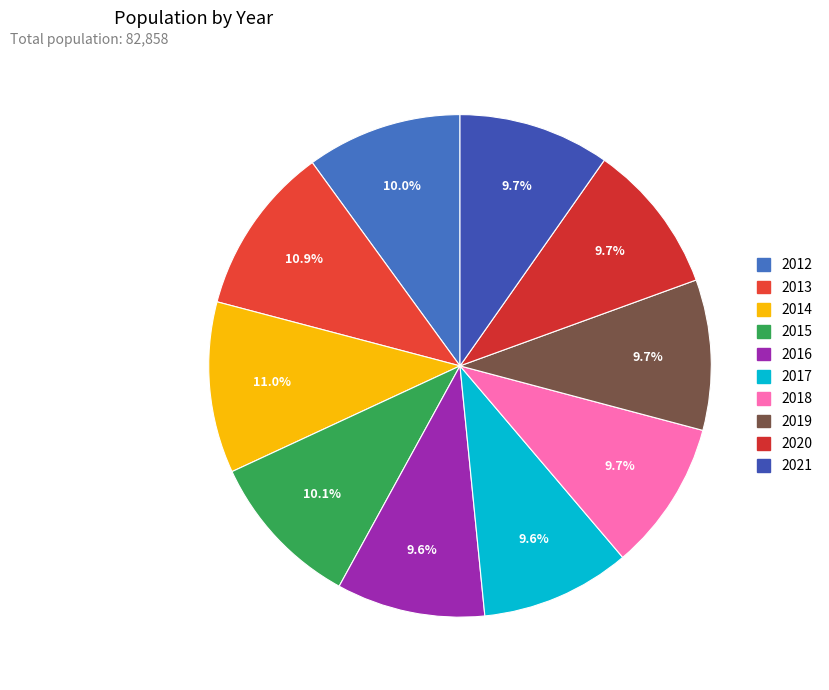

How many segments does this pie chart have?

10